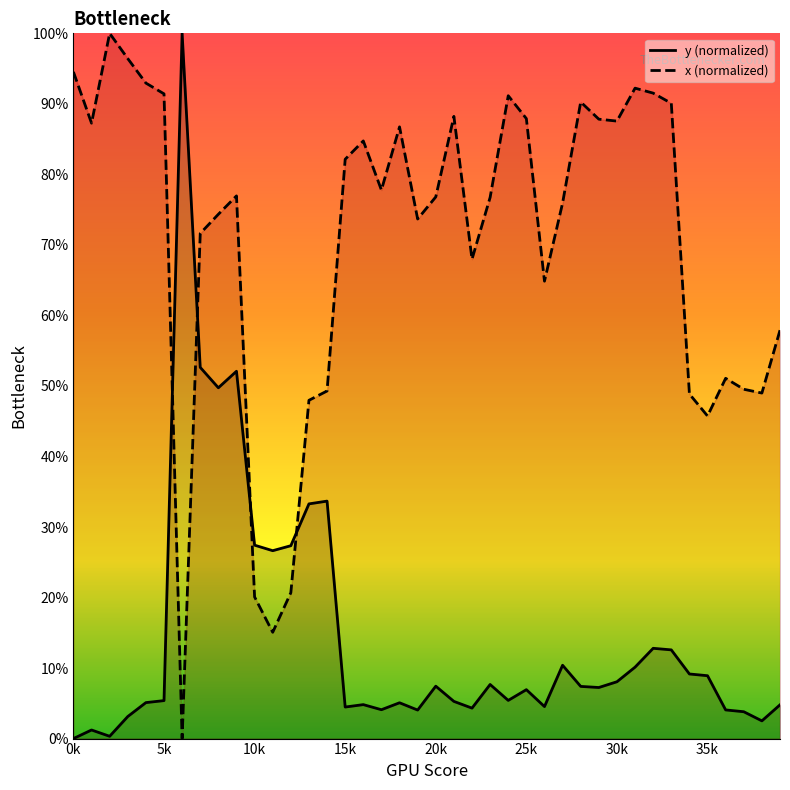

How many positive values does the x (normalized) series have?

39